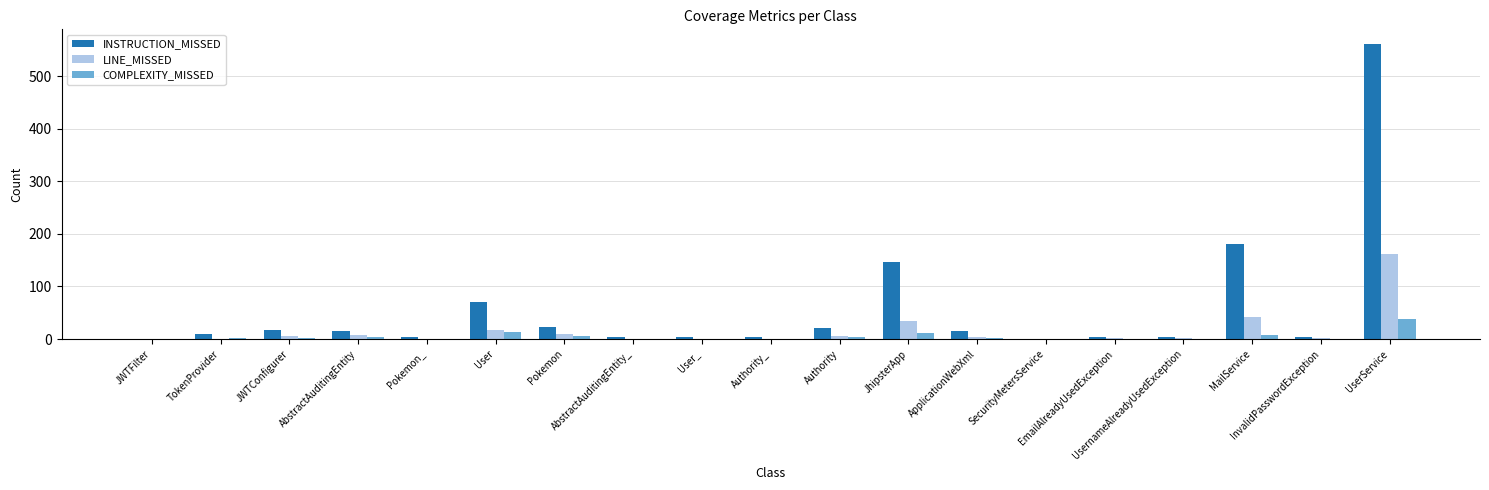

The LINE_MISSED series shows 0 at SecurityMetersService. True or false?

True